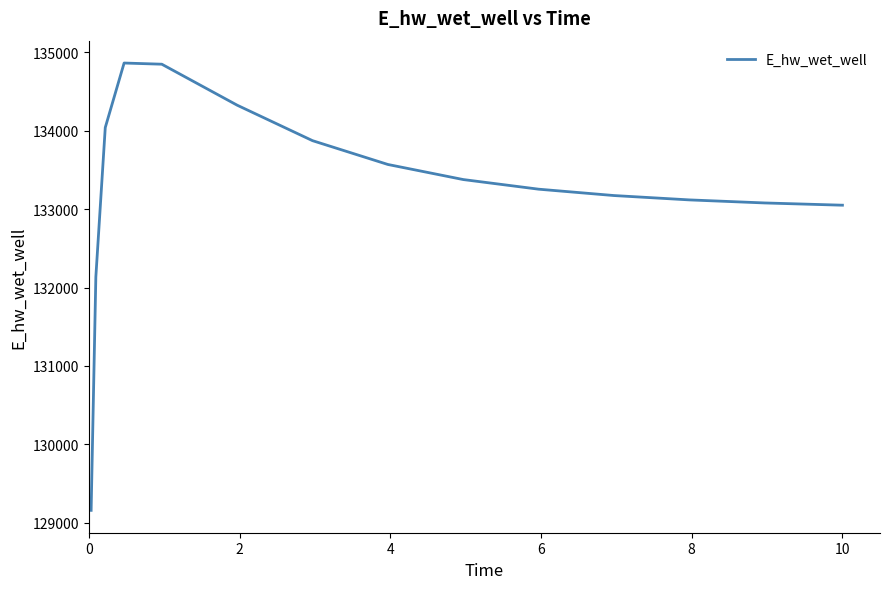

Count the number of categories in the chart.

15